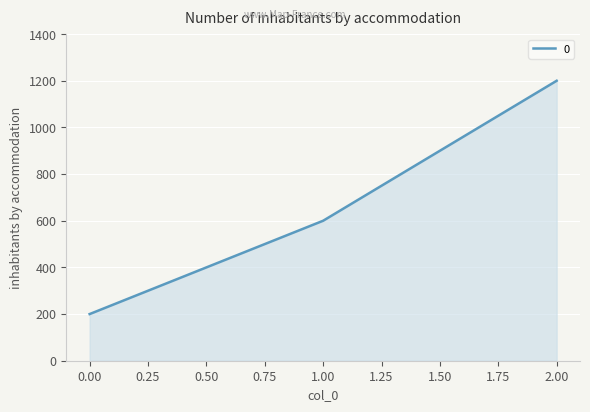

List the labels in order of value, largest first.

2.00, 1.00, 0.00